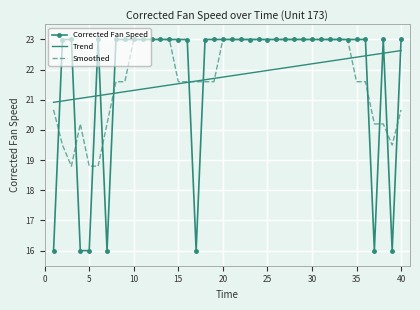

What are all the series names shown in the legend?

Corrected Fan Speed, Trend, Smoothed